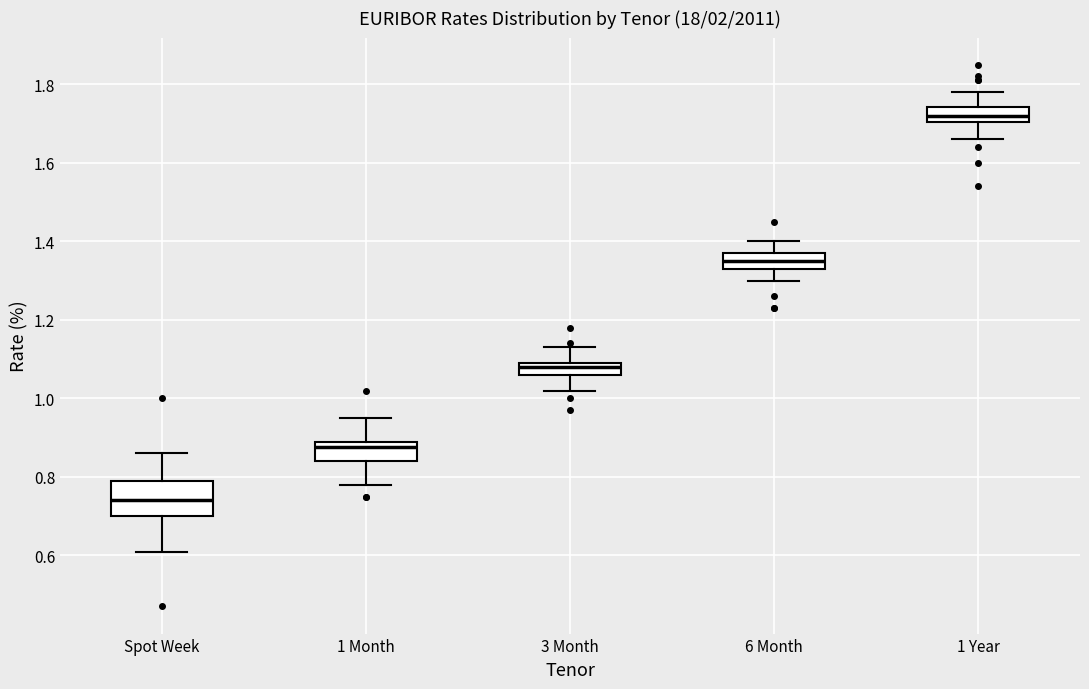

Where does the upper whisker of the box for 3 Month end on the y-axis? The values are not printed on the chart, so give them approximately, as read against the axis.

1.14